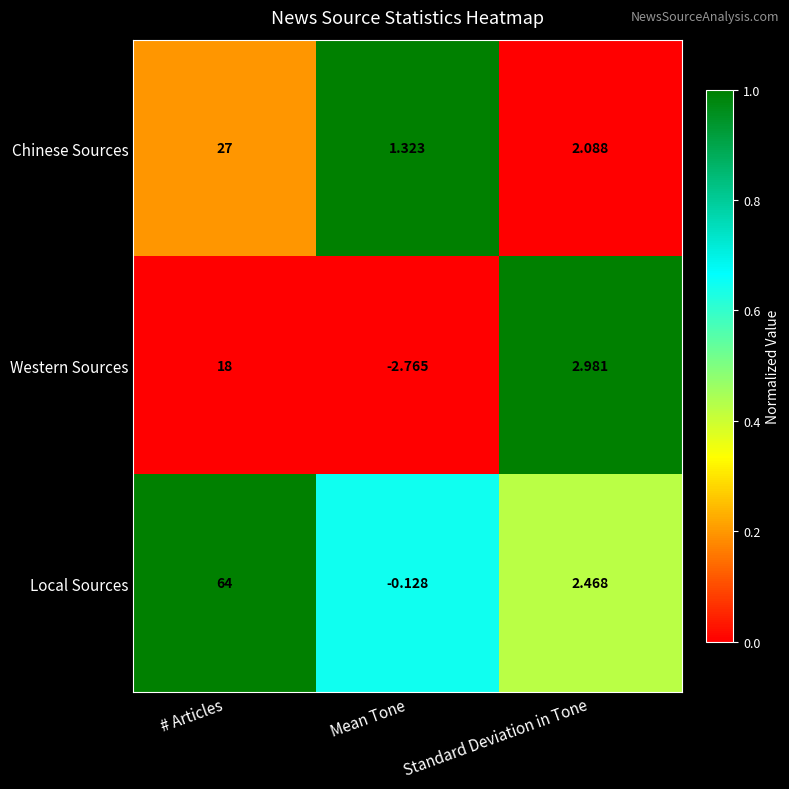

At how many categories does at least one series exceed 0?

3